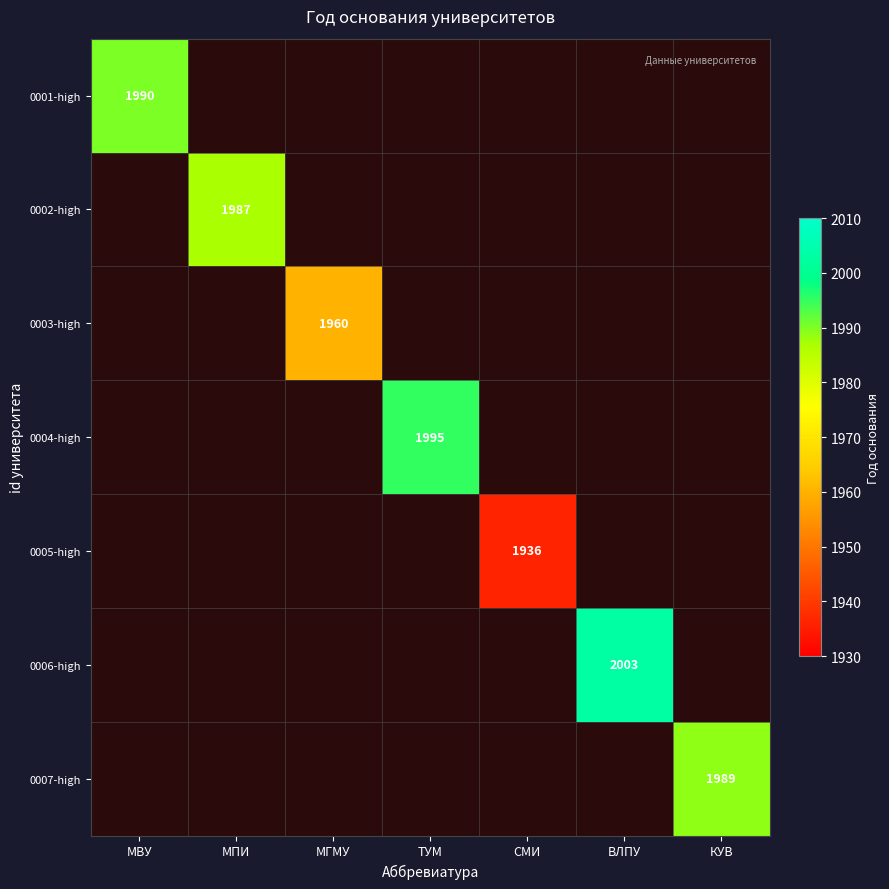

At which category does the chart reach its peak across all series?

ВЛПУ